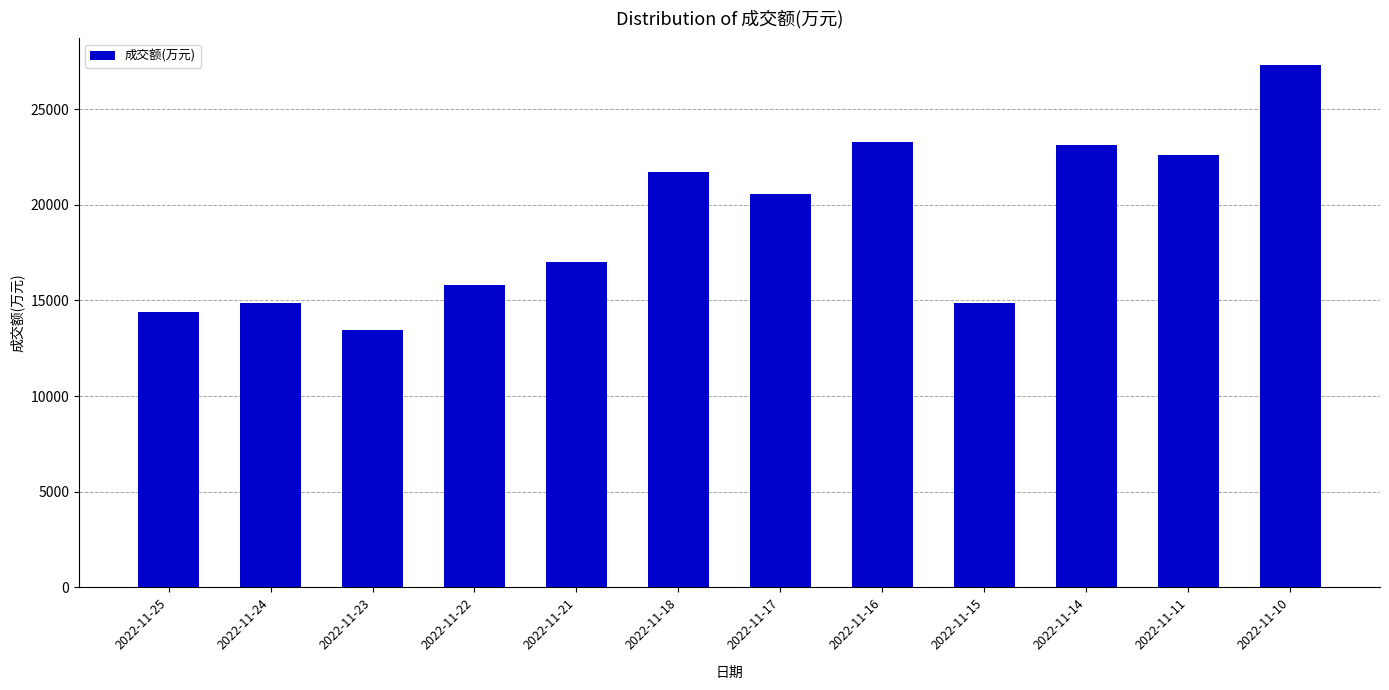

How many distinct data groups are displayed?

1